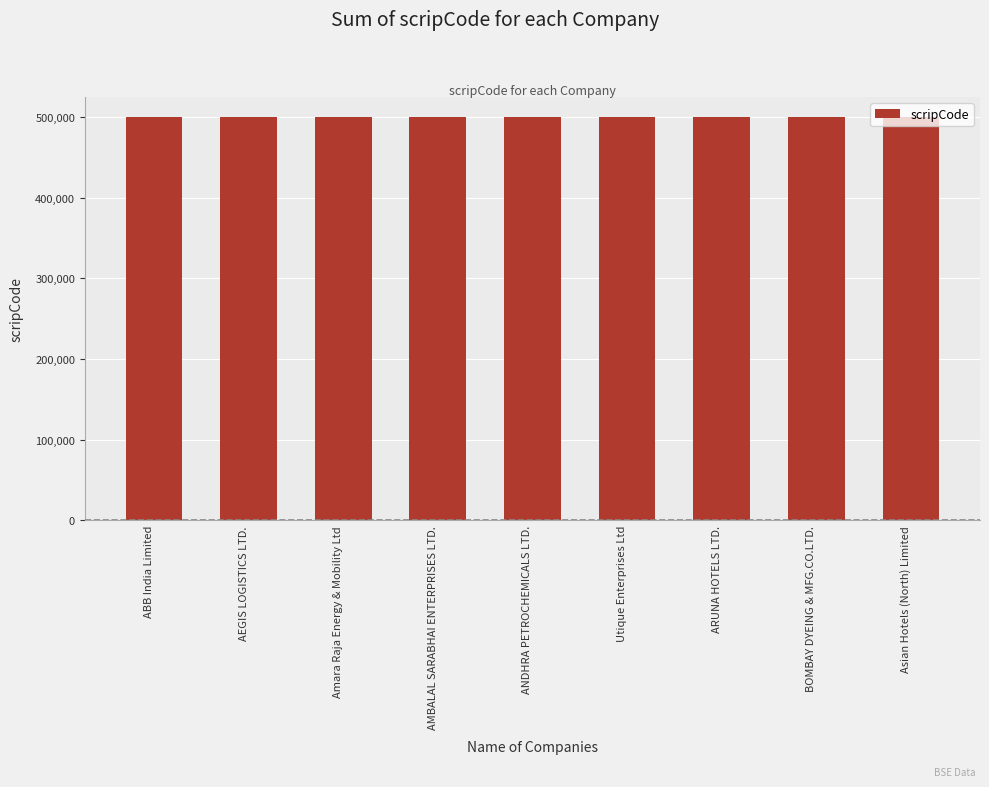

What is the label of the 3rd bar from the left?

Amara Raja Energy & Mobility Ltd